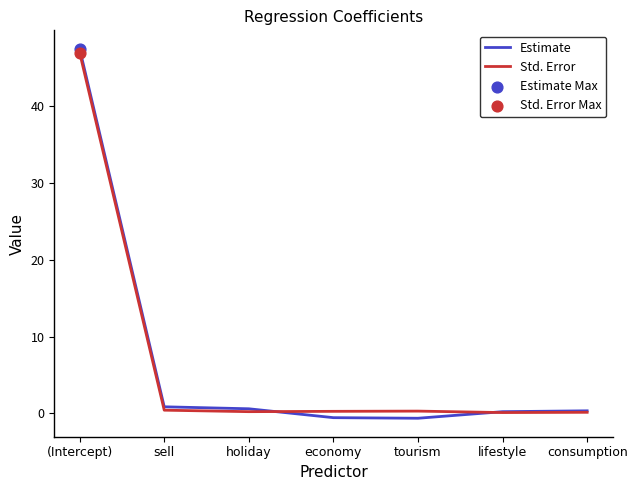

At how many categories does at least one series exceed 23?

1